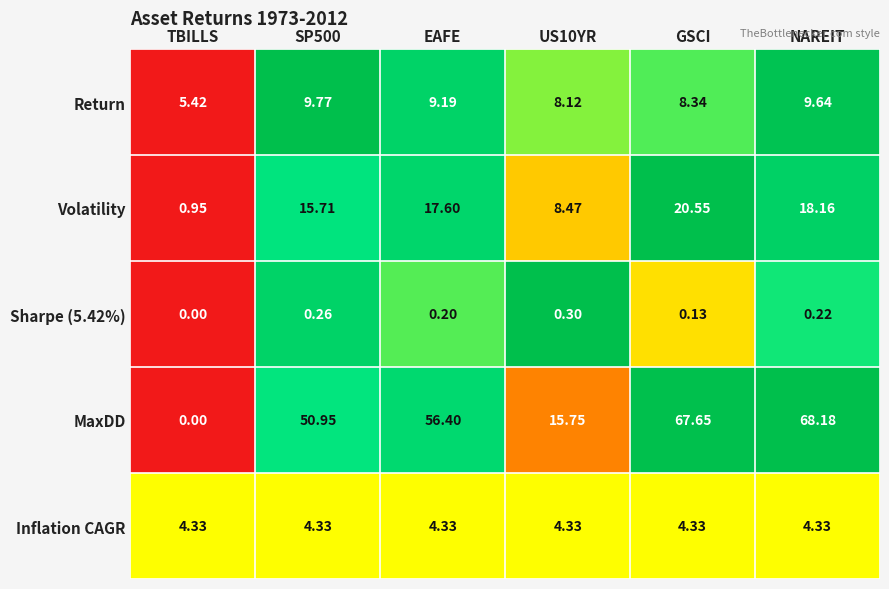

Which series has the largest total across all categories?

MaxDD